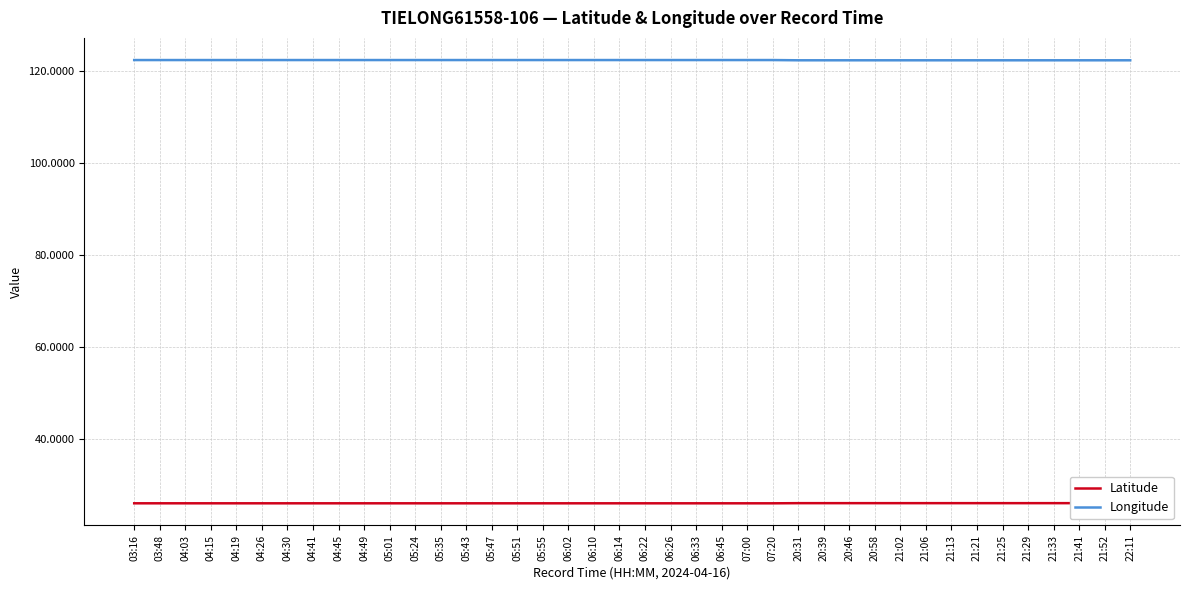

Count the number of data series in this chart.

2